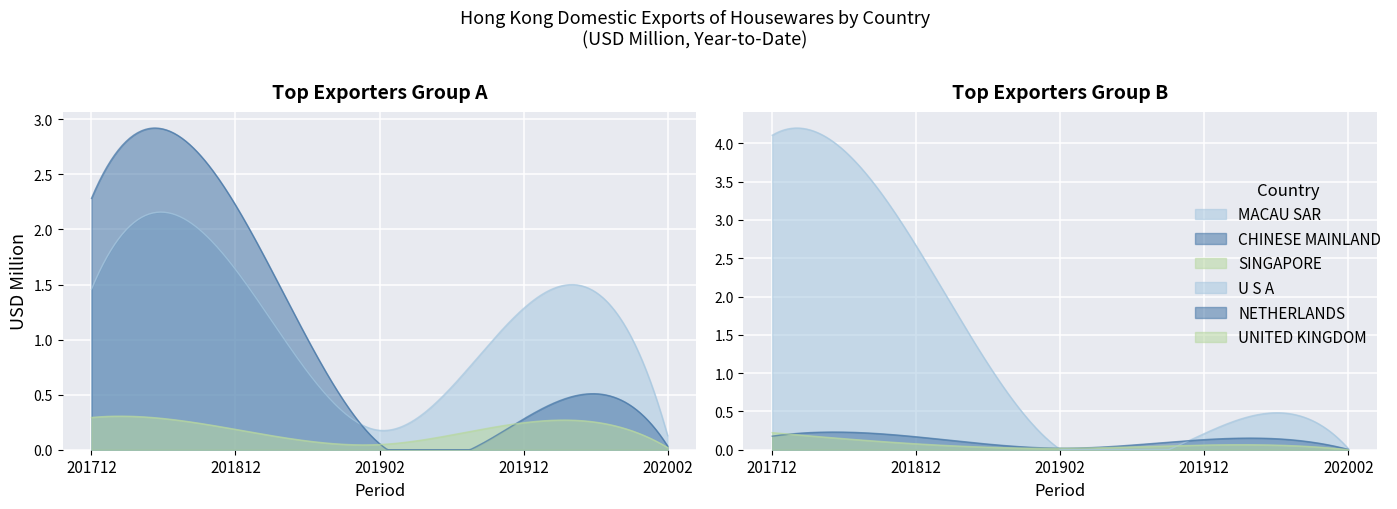

How many lines are shown in the chart?

6